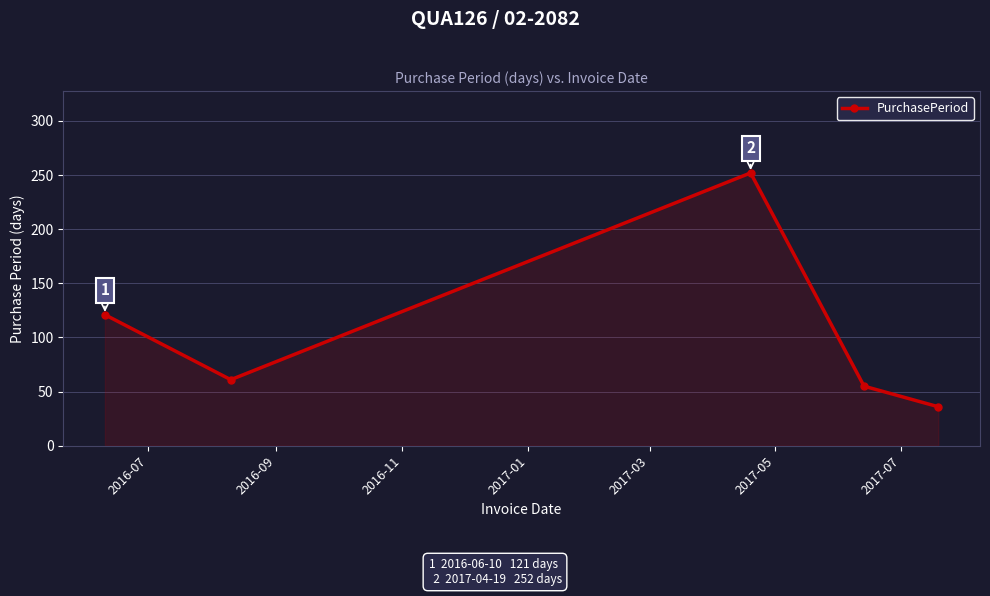

Reading left to right, extract all data points from this chart.

121	61	252	55	36